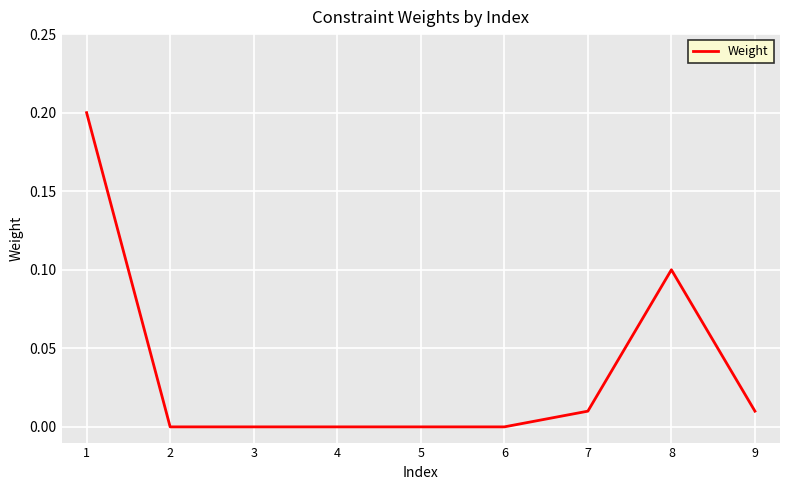

True or false: the data shows 0.0 at 7.

True